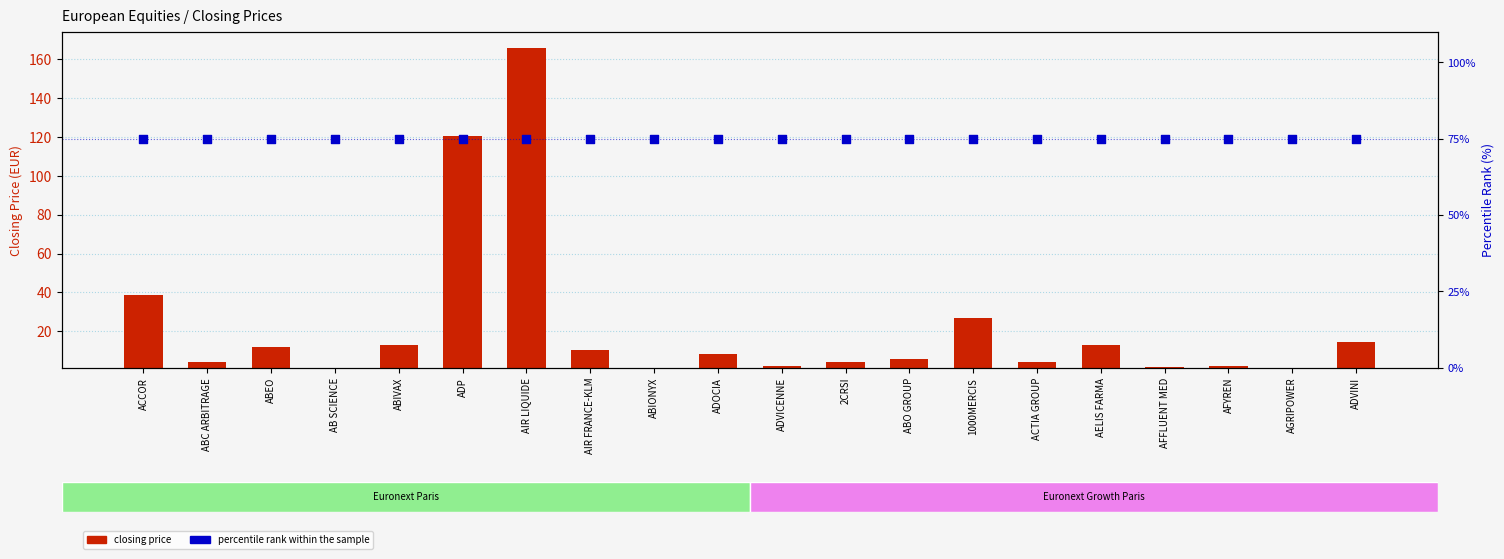

Is the value of percentile rank within the sample at AIR LIQUIDE greater than the value of closing price at 2CRSI?

Yes